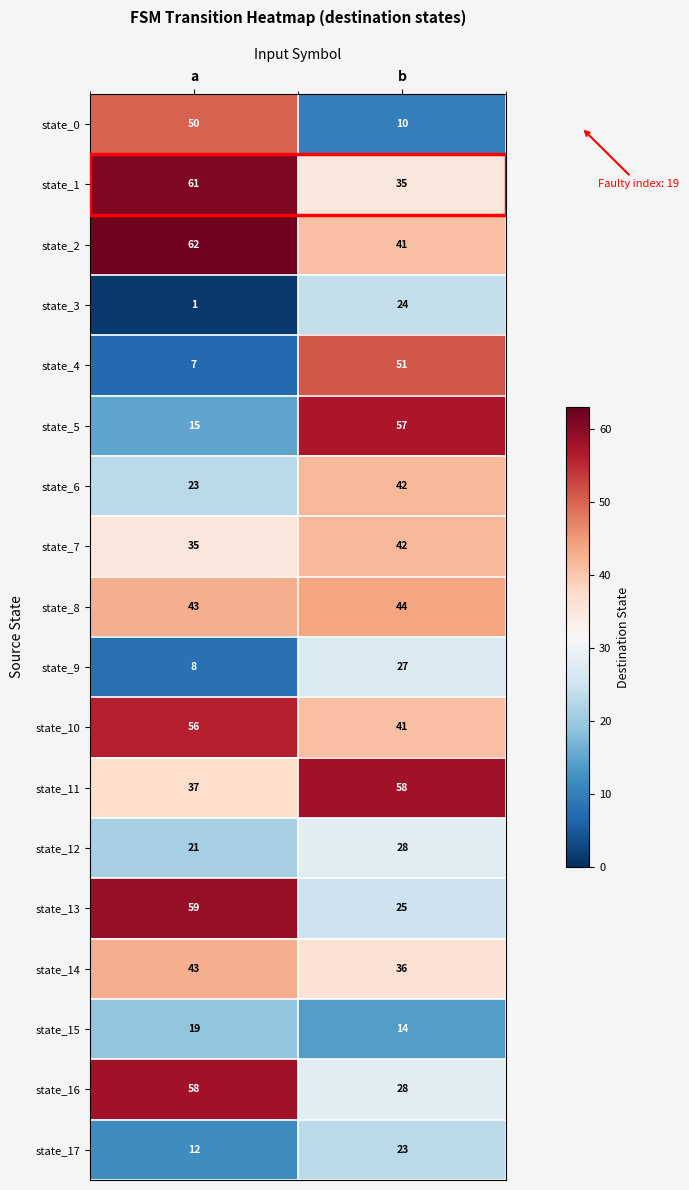

What is the difference between the maximum and minimum values in the state_15 series?

5